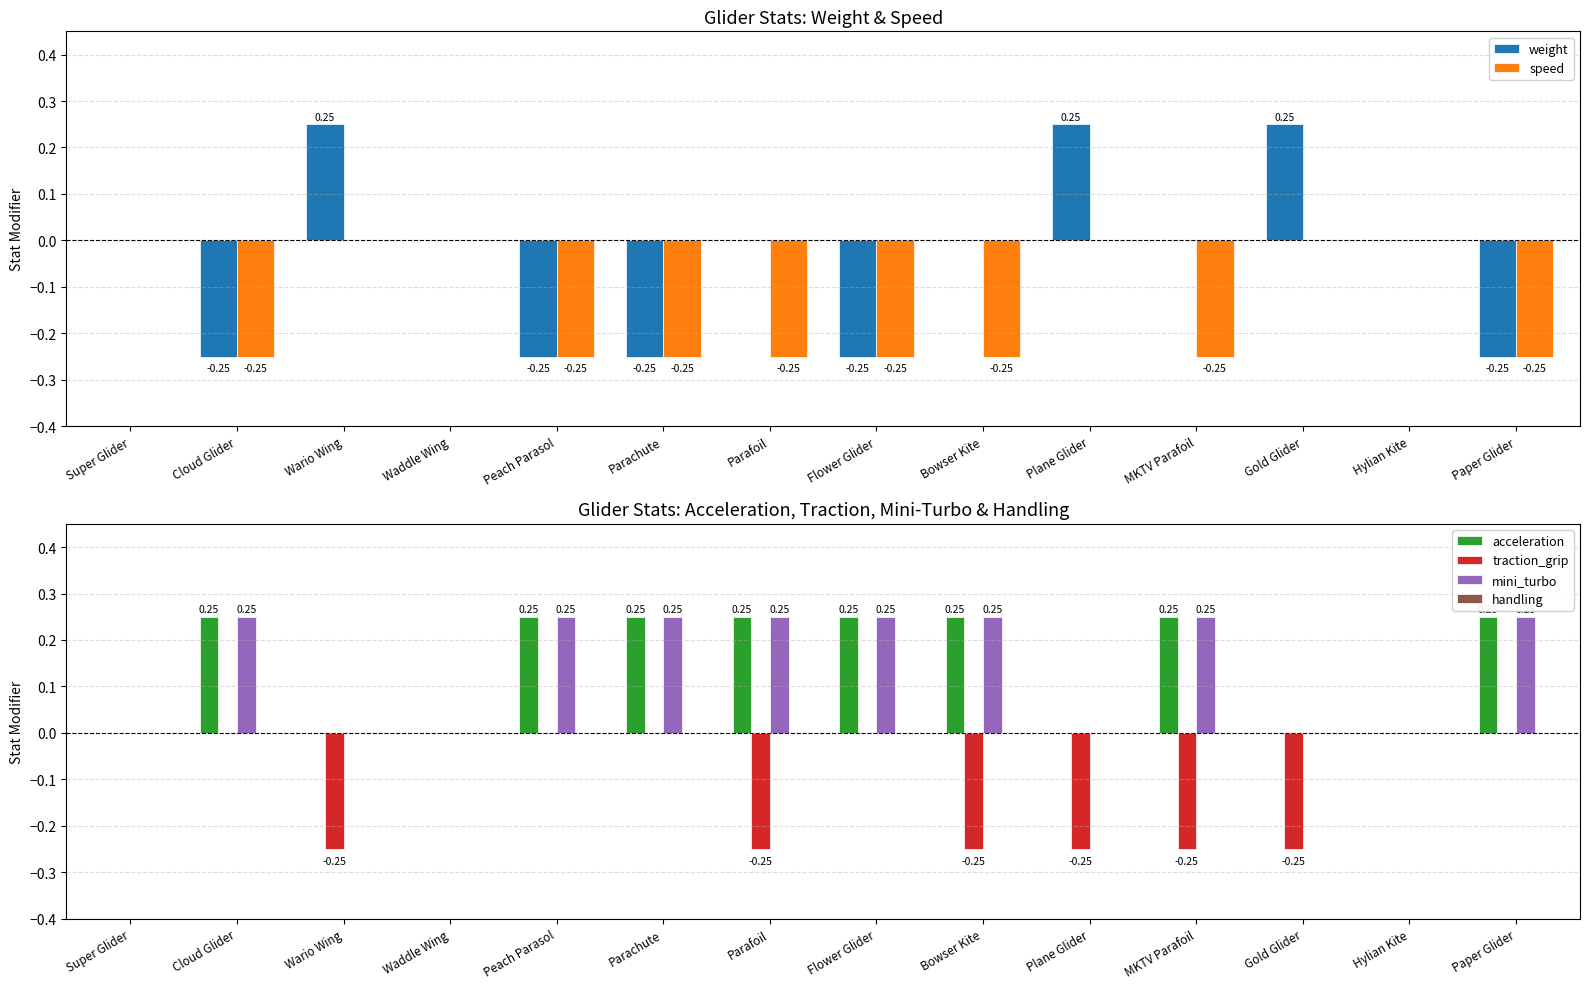

How many acceleration values are between 0 and 1?

14